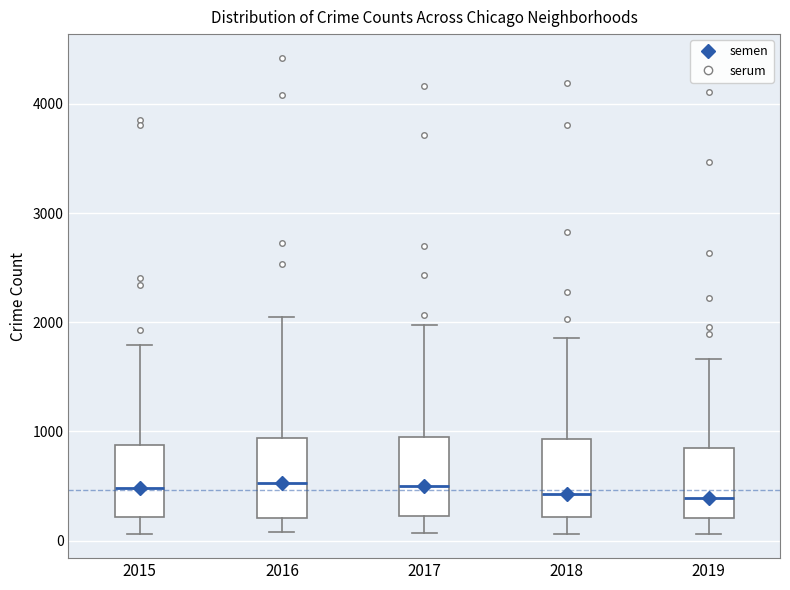

Reading left to right, transcribe this box plot: for each box, give where its median line is, the range the box spans, and where its two whiskers end, as read against the y-axis. The values are not printed on the chart, so give them approximately, as read against the axis.

2015: median 500, box 200 to 900, whiskers 100 to 1800
2016: median 500, box 200 to 900, whiskers 100 to 2100
2017: median 500, box 200 to 900, whiskers 100 to 2000
2018: median 400, box 200 to 900, whiskers 100 to 1900
2019: median 400, box 200 to 800, whiskers 100 to 1700